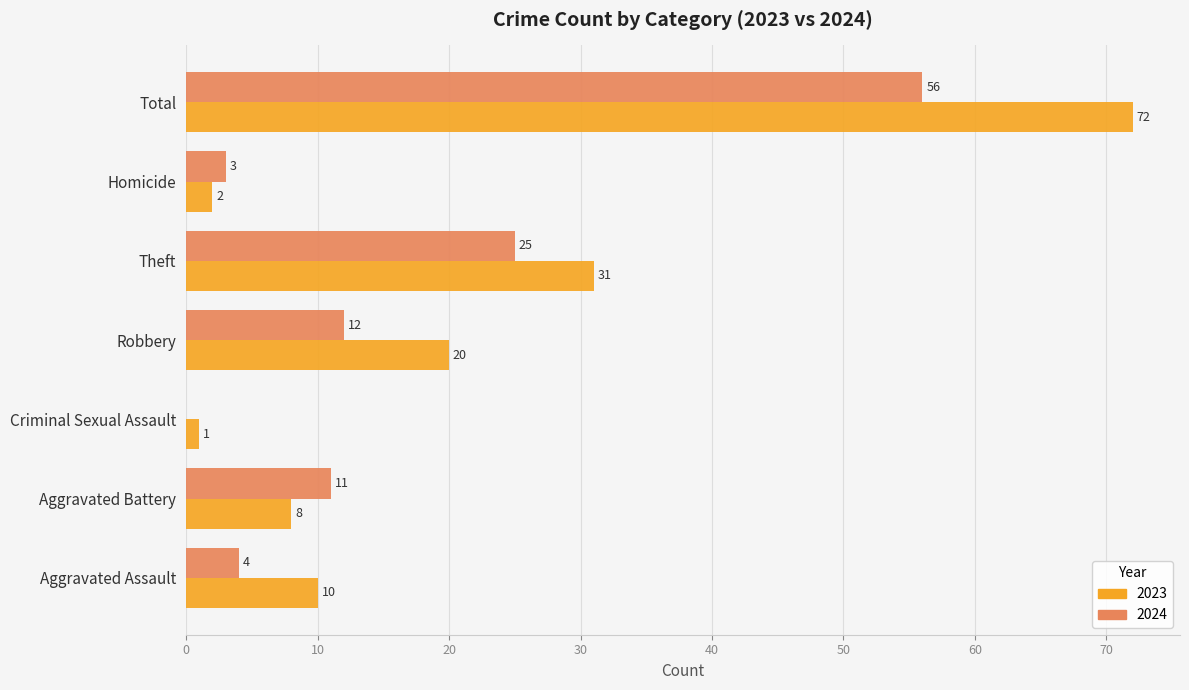

True or false: 2024 has a value of 56 at Total.

True